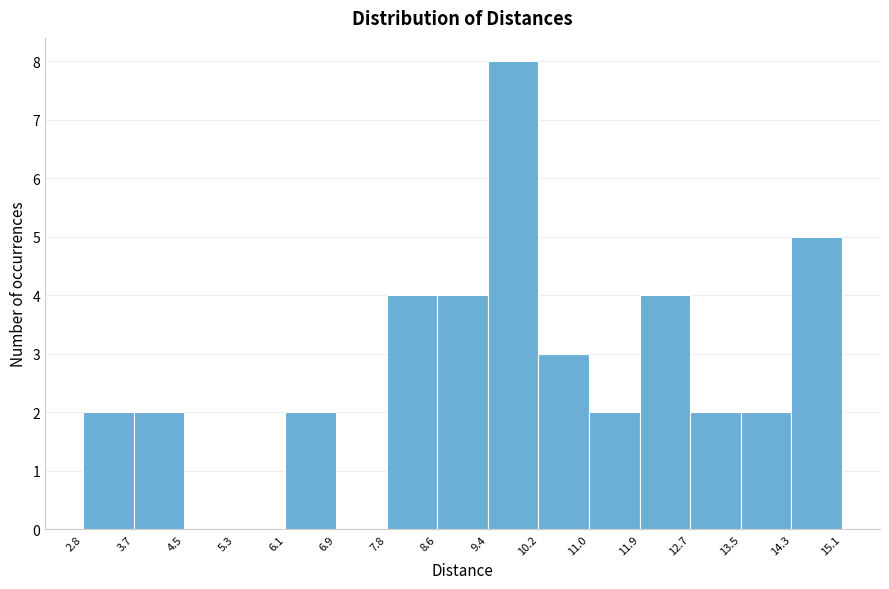

Reading left to right, transcribe this chart: for each bar, give the range it covers on the x-axis and its height. The values are not printed on the chart, so give them approximately, as read against the axis.

2.8 to 3.7: 2
3.7 to 4.5: 2
4.5 to 5.3: 0
5.3 to 6.1: 0
6.1 to 6.9: 2
6.9 to 7.8: 0
7.8 to 8.6: 4
8.6 to 9.4: 4
9.4 to 10.2: 8
10.2 to 11.0: 3
11.0 to 11.9: 2
11.9 to 12.7: 4
12.7 to 13.5: 2
13.5 to 14.3: 2
14.3 to 15.1: 5